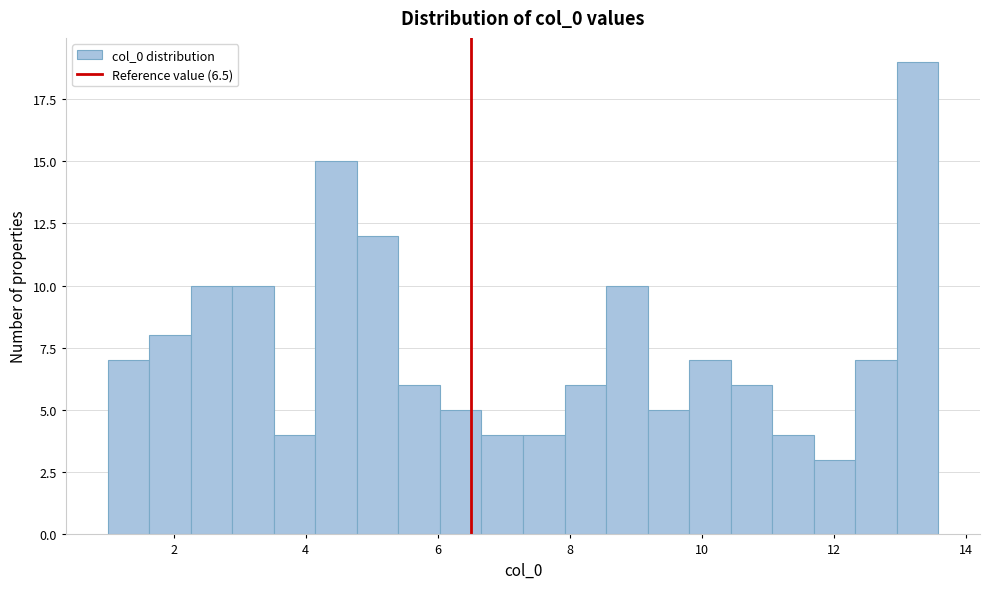

Around what value on the x-axis is the tallest bar? Give the approximate position of its centre, as read against the axis.

13.2